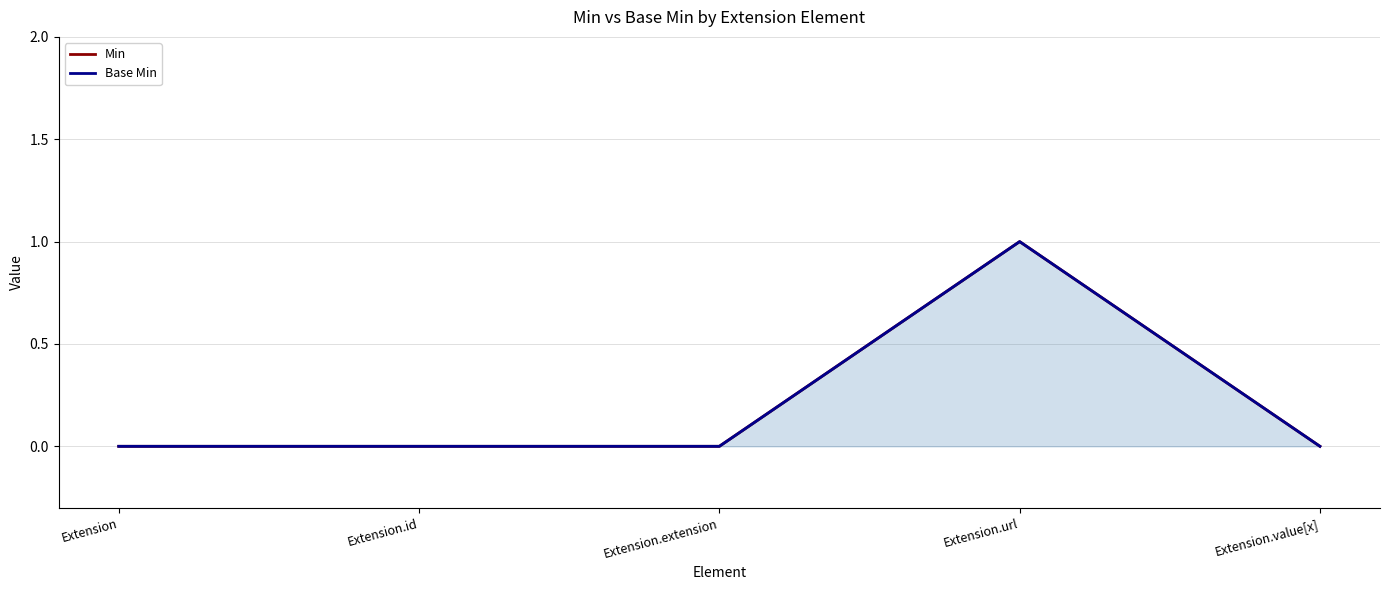

How many interior local peaks does the Min series have?

1